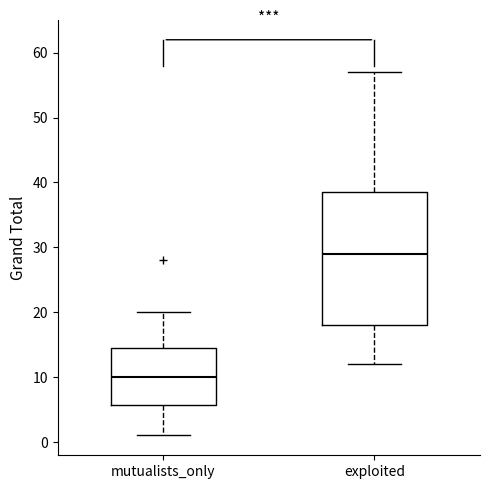

Where is the lower edge of the box for exploited on the y-axis? The values are not printed on the chart, so give them approximately, as read against the axis.

18